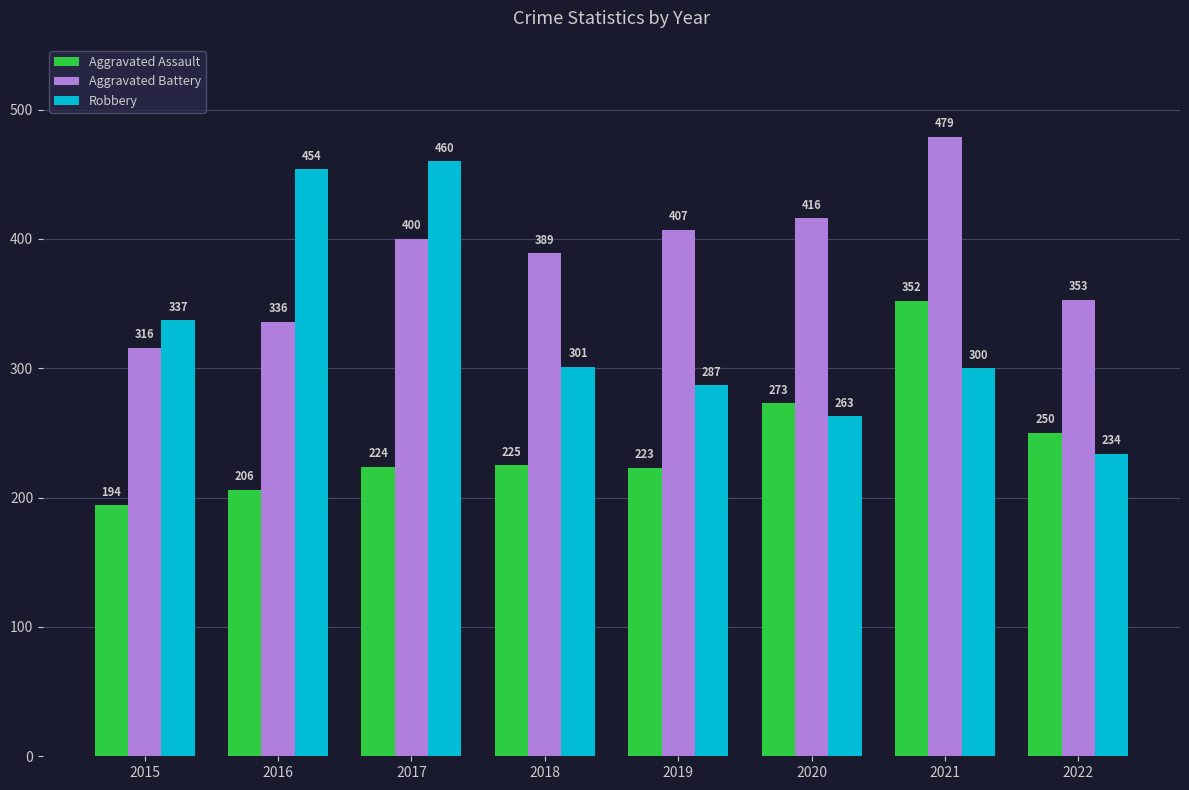

Does the chart contain any negative values?

No